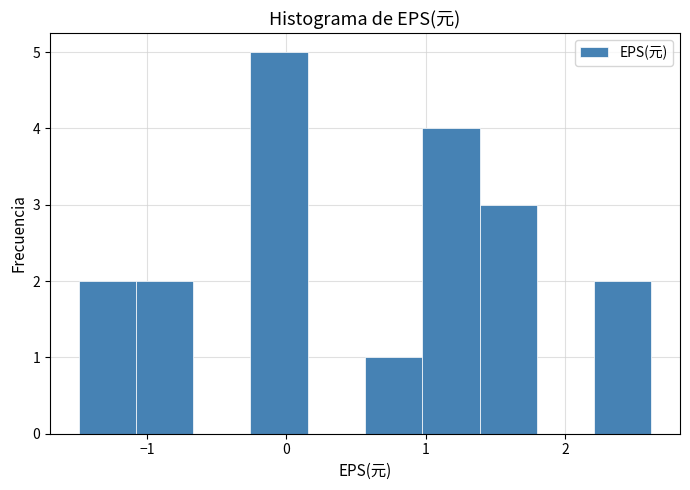

What is the height of the bar covering 0.6 to 1.0 on the x-axis? Neither the bar edges nor the heights are printed on the chart, so give them approximately, as read against the axes.

1